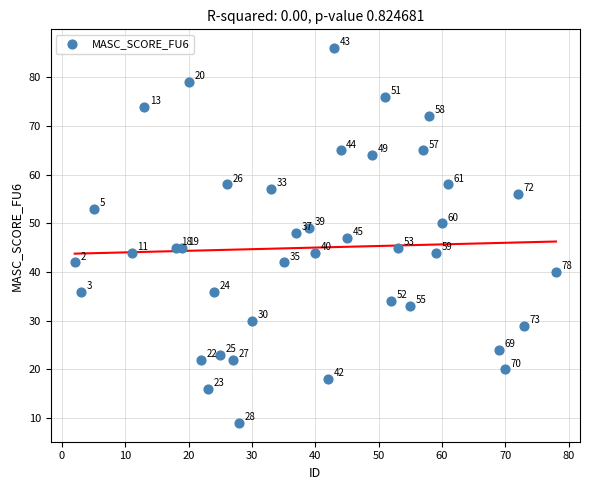

What Y value in the scatter plot is closest to 47?

47